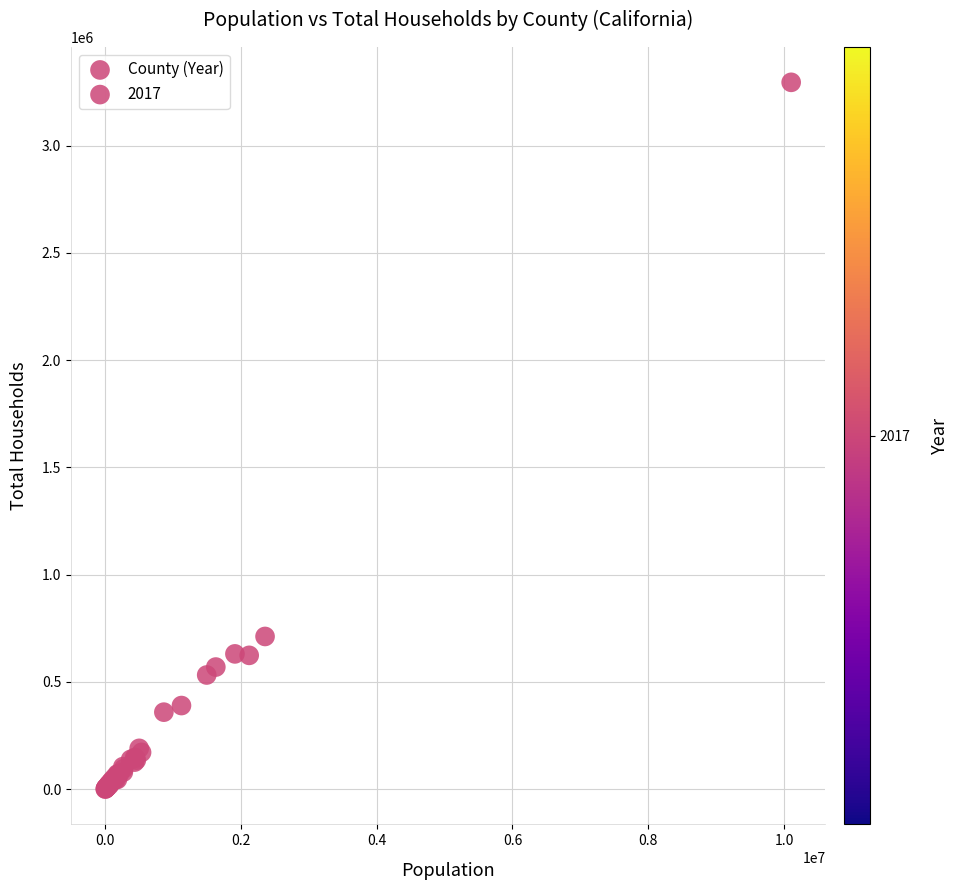

What Y value in the scatter plot is closest to 1647751?

711724